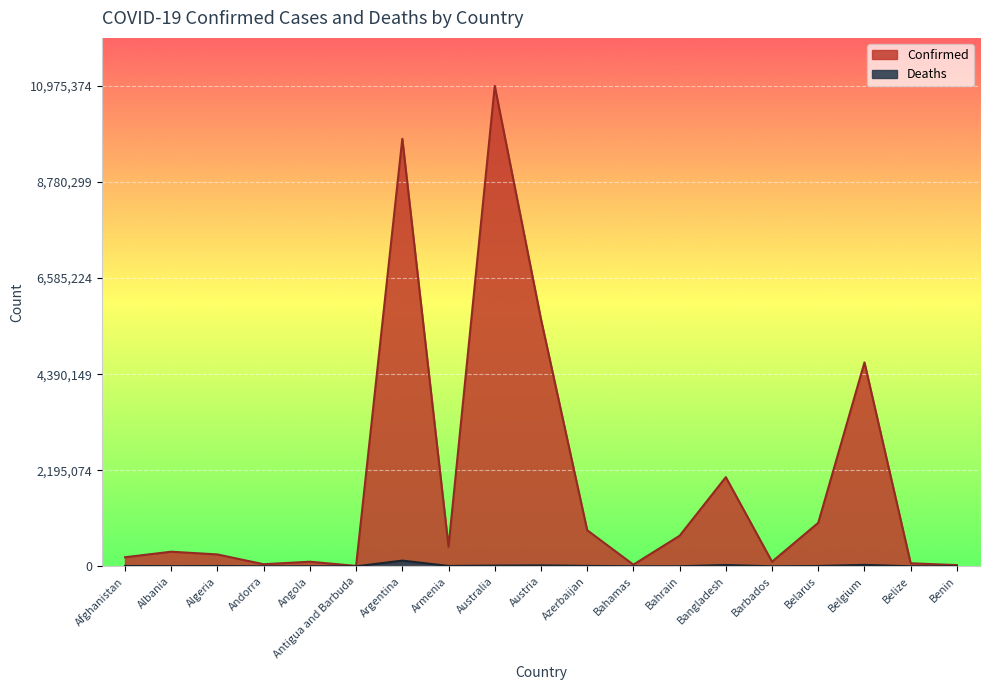

Between Argentina and Bahamas, which is larger?

Argentina